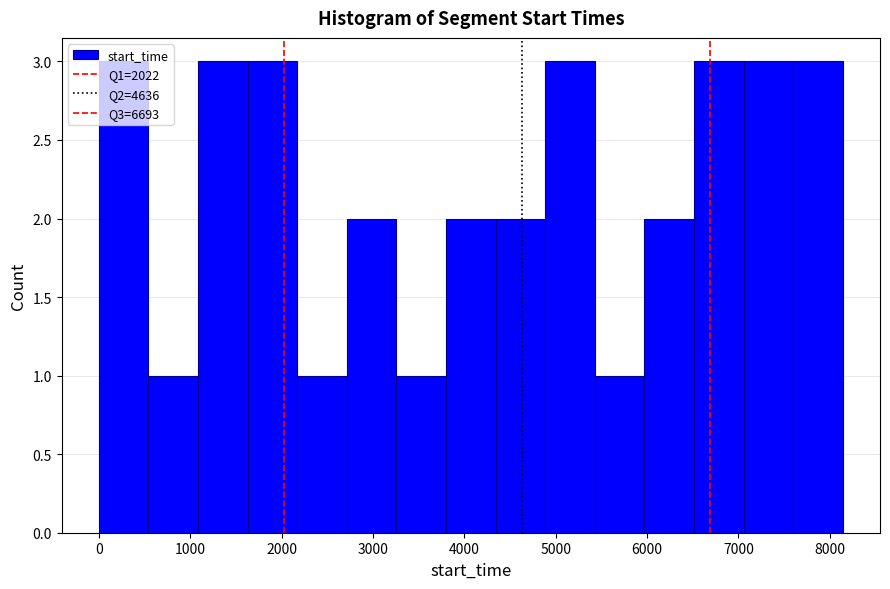

How tall is the bar that spans 6500 to 7100 on the x-axis? Neither the bar edges nor the heights are printed on the chart, so give them approximately, as read against the axes.

3